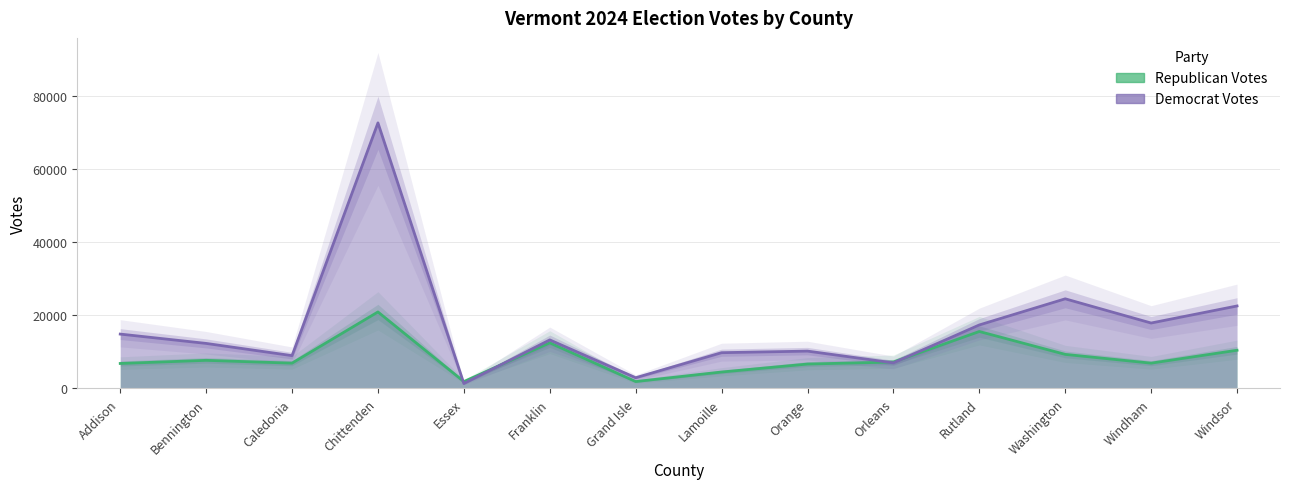

Which series ends up on top after the final intersection of Democrat Votes and Republican Votes?

Democrat Votes